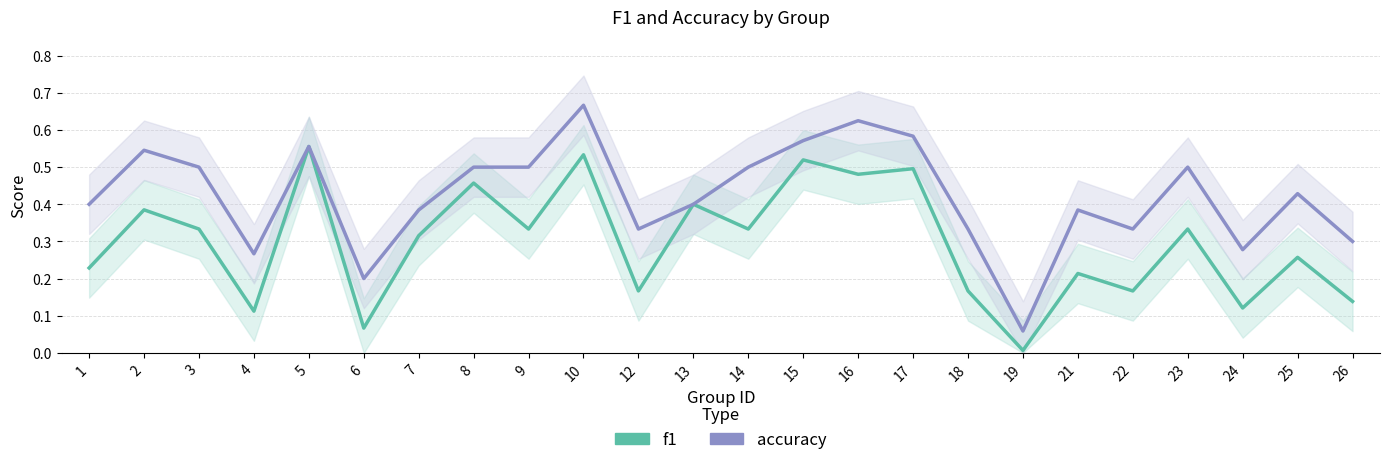

Which series has the largest range (max minus min)?

accuracy